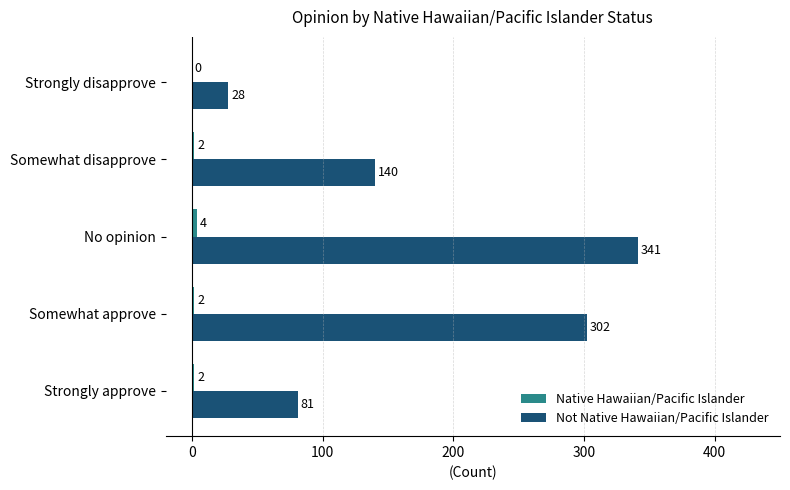

Which category has the highest value across all series?

No opinion